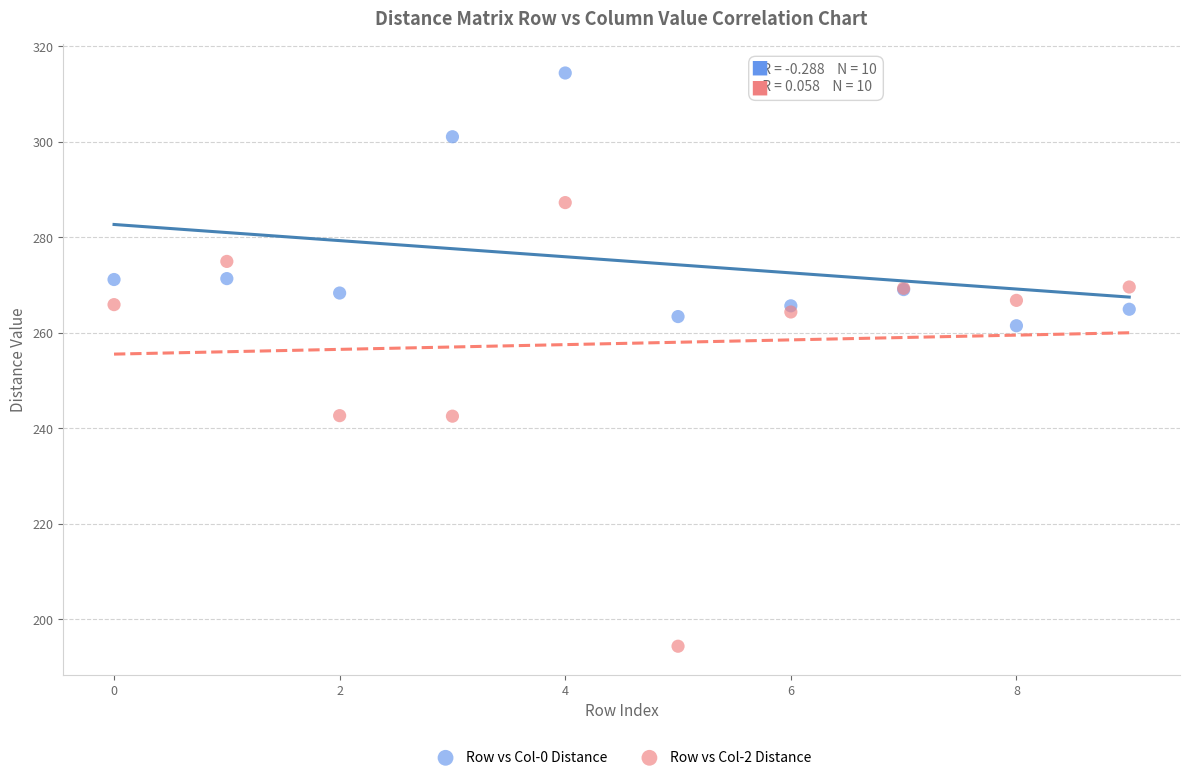

What are all the series names shown in the legend?

Row vs Col-0 Distance, Row vs Col-2 Distance